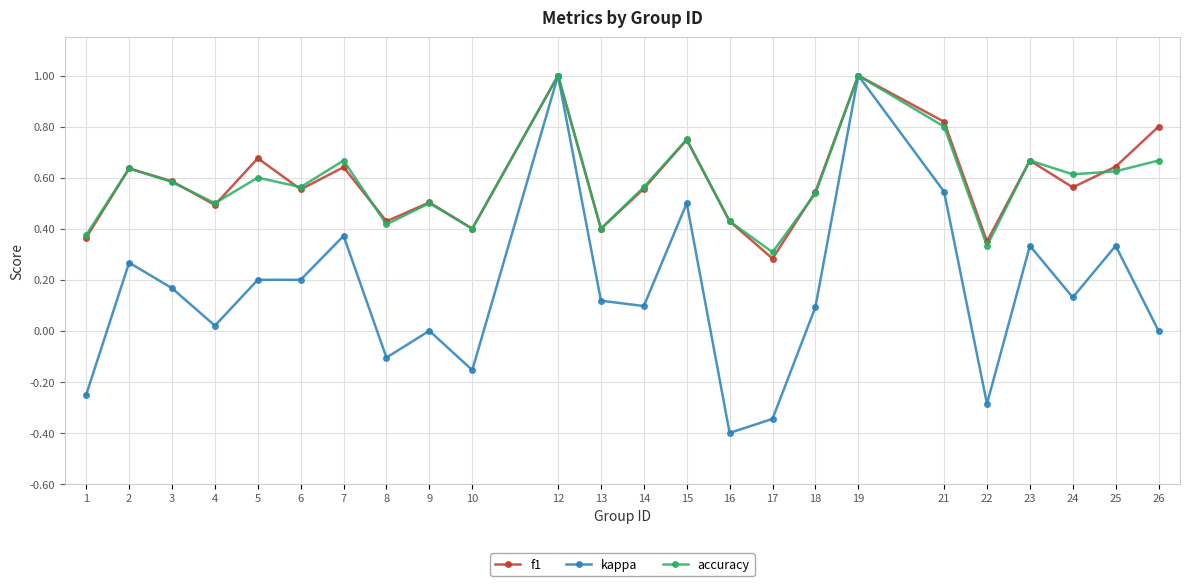

Which series has the largest range (max minus min)?

kappa